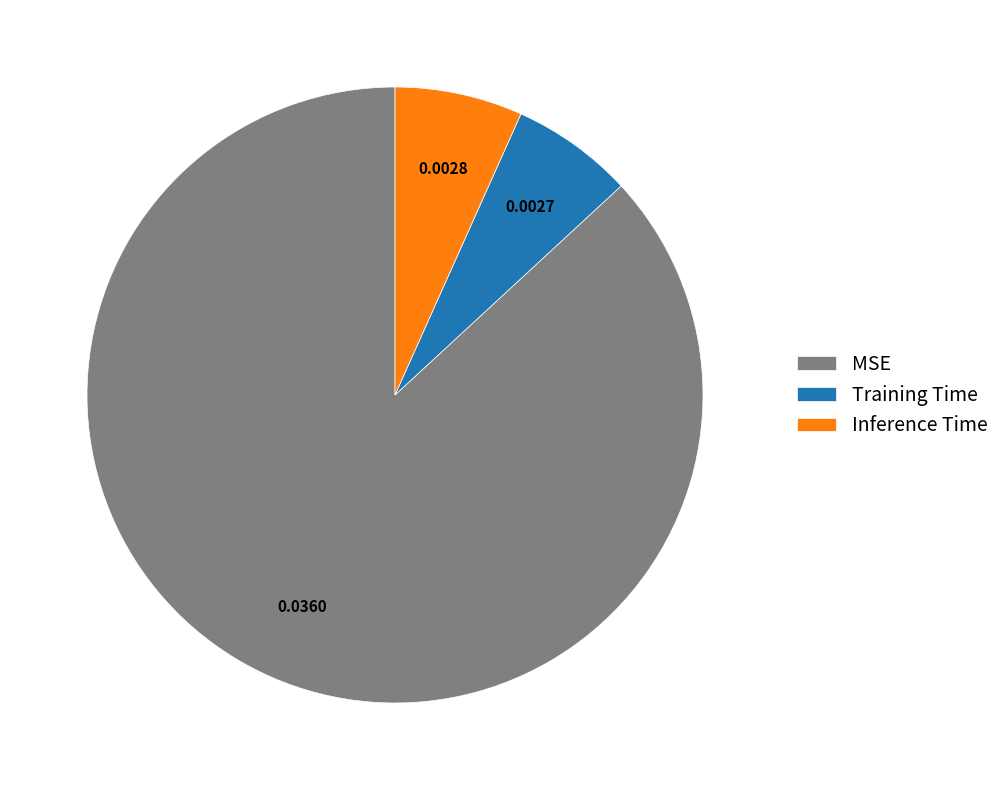

What is the largest slice in the pie chart?

MSE